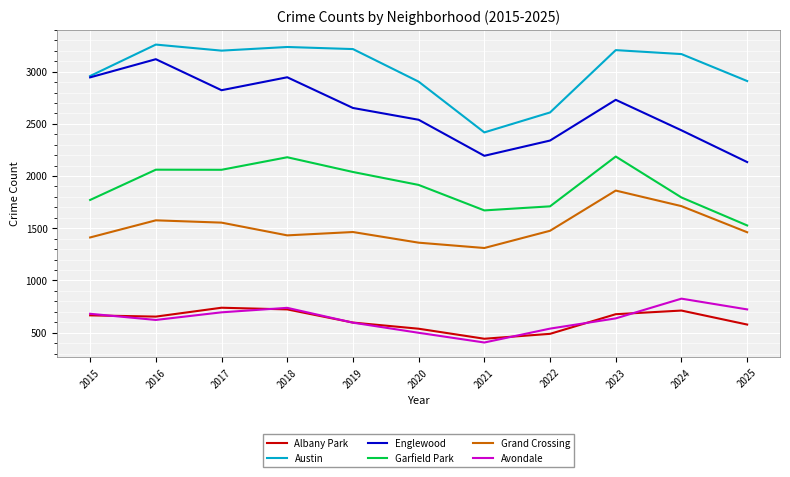

Count the number of data series in this chart.

6